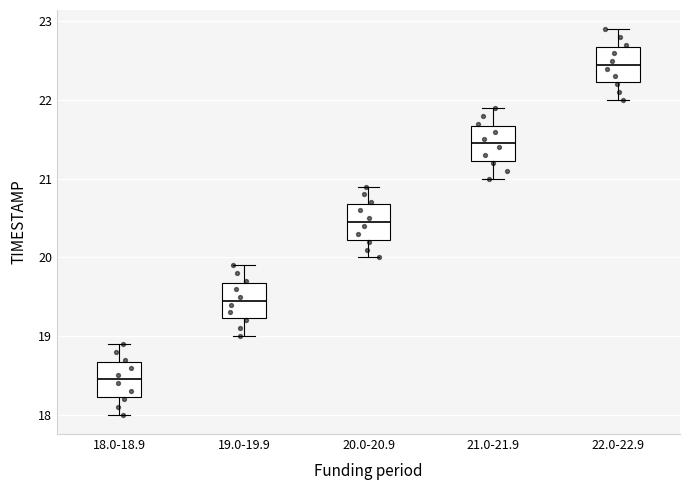

Reading left to right, read every box against the y-axis: the position of its median line, the range the box covers, and the ends of its whiskers. The values are not printed on the chart, so give them approximately, as read against the axis.

18.0-18.9: median 18.5, box 18.2 to 18.7, whiskers 18.0 to 18.9
19.0-19.9: median 19.5, box 19.2 to 19.7, whiskers 19.0 to 19.9
20.0-20.9: median 20.5, box 20.2 to 20.7, whiskers 20.0 to 20.9
21.0-21.9: median 21.5, box 21.2 to 21.7, whiskers 21.0 to 21.9
22.0-22.9: median 22.5, box 22.2 to 22.7, whiskers 22.0 to 22.9